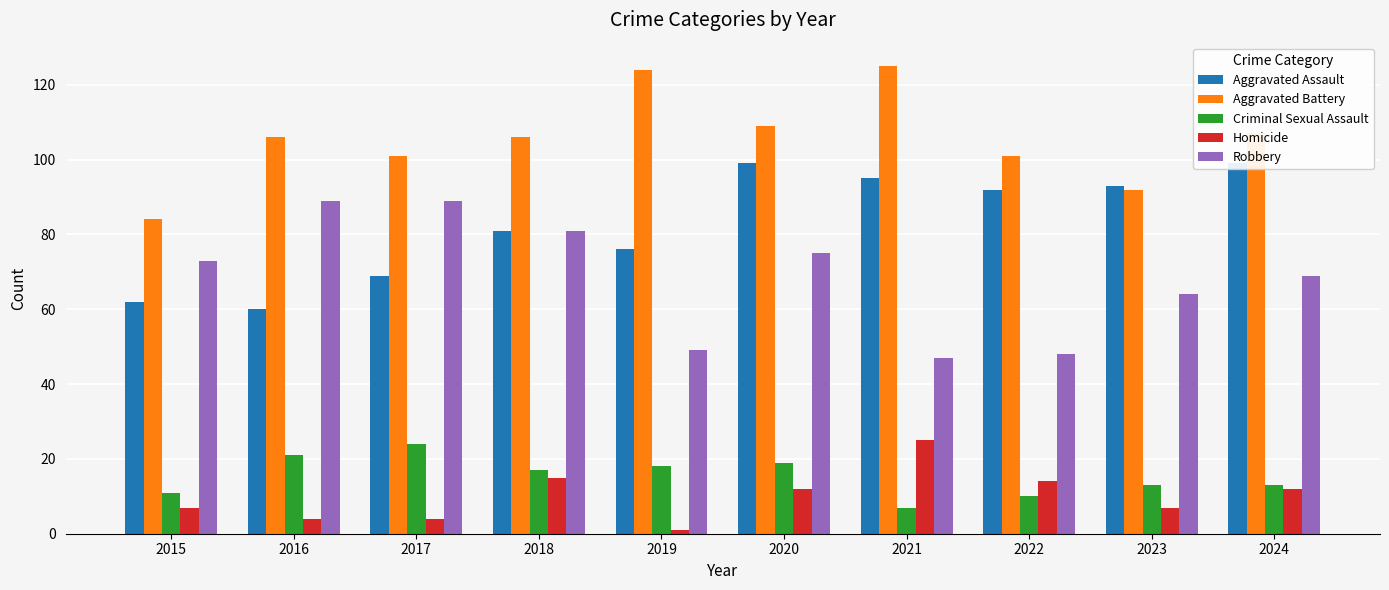

Which series changed the most between 2021 and 2022?

Aggravated Battery